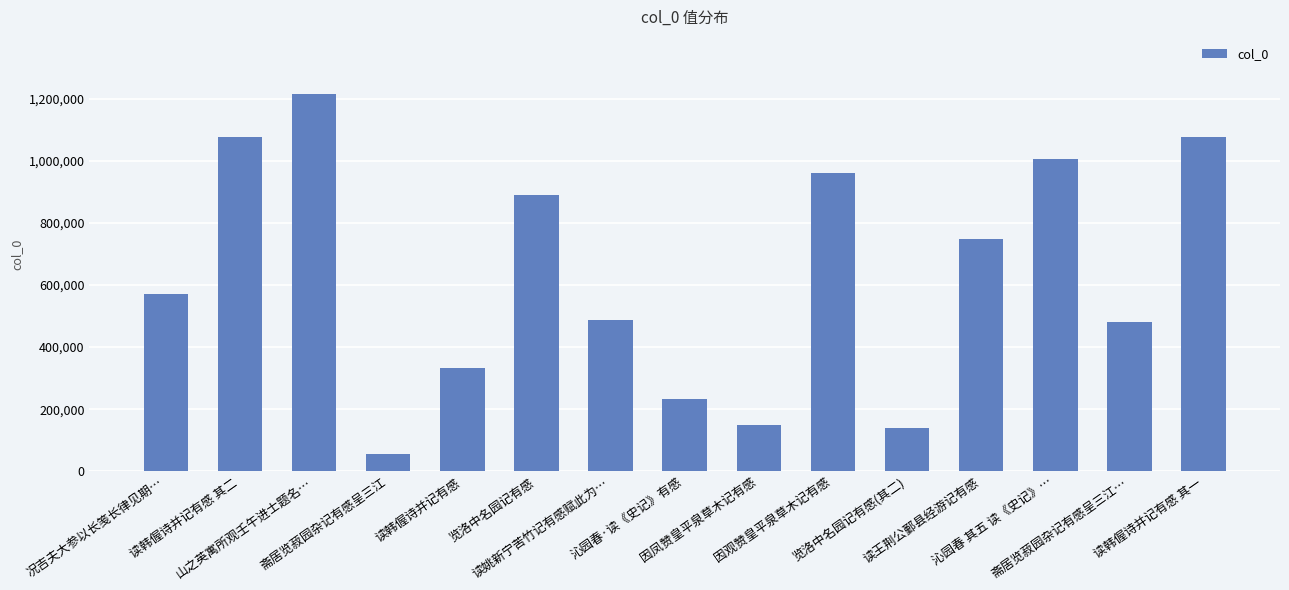

What is the value of the 1st bar from the left?

569525